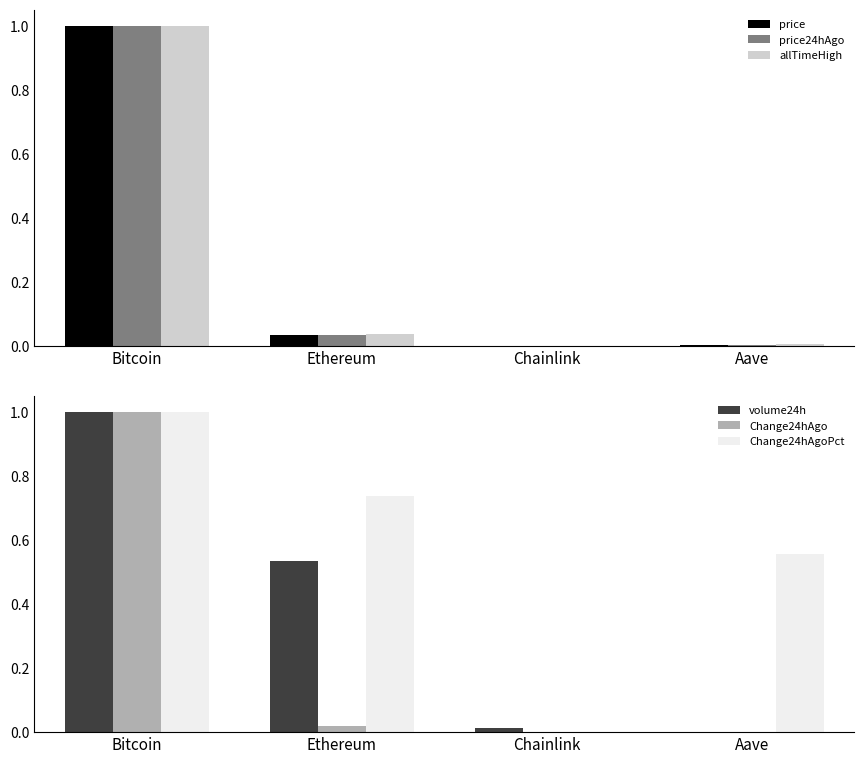

Is the value of allTimeHigh at Aave greater than the value of Change24hAgo at Bitcoin?

No